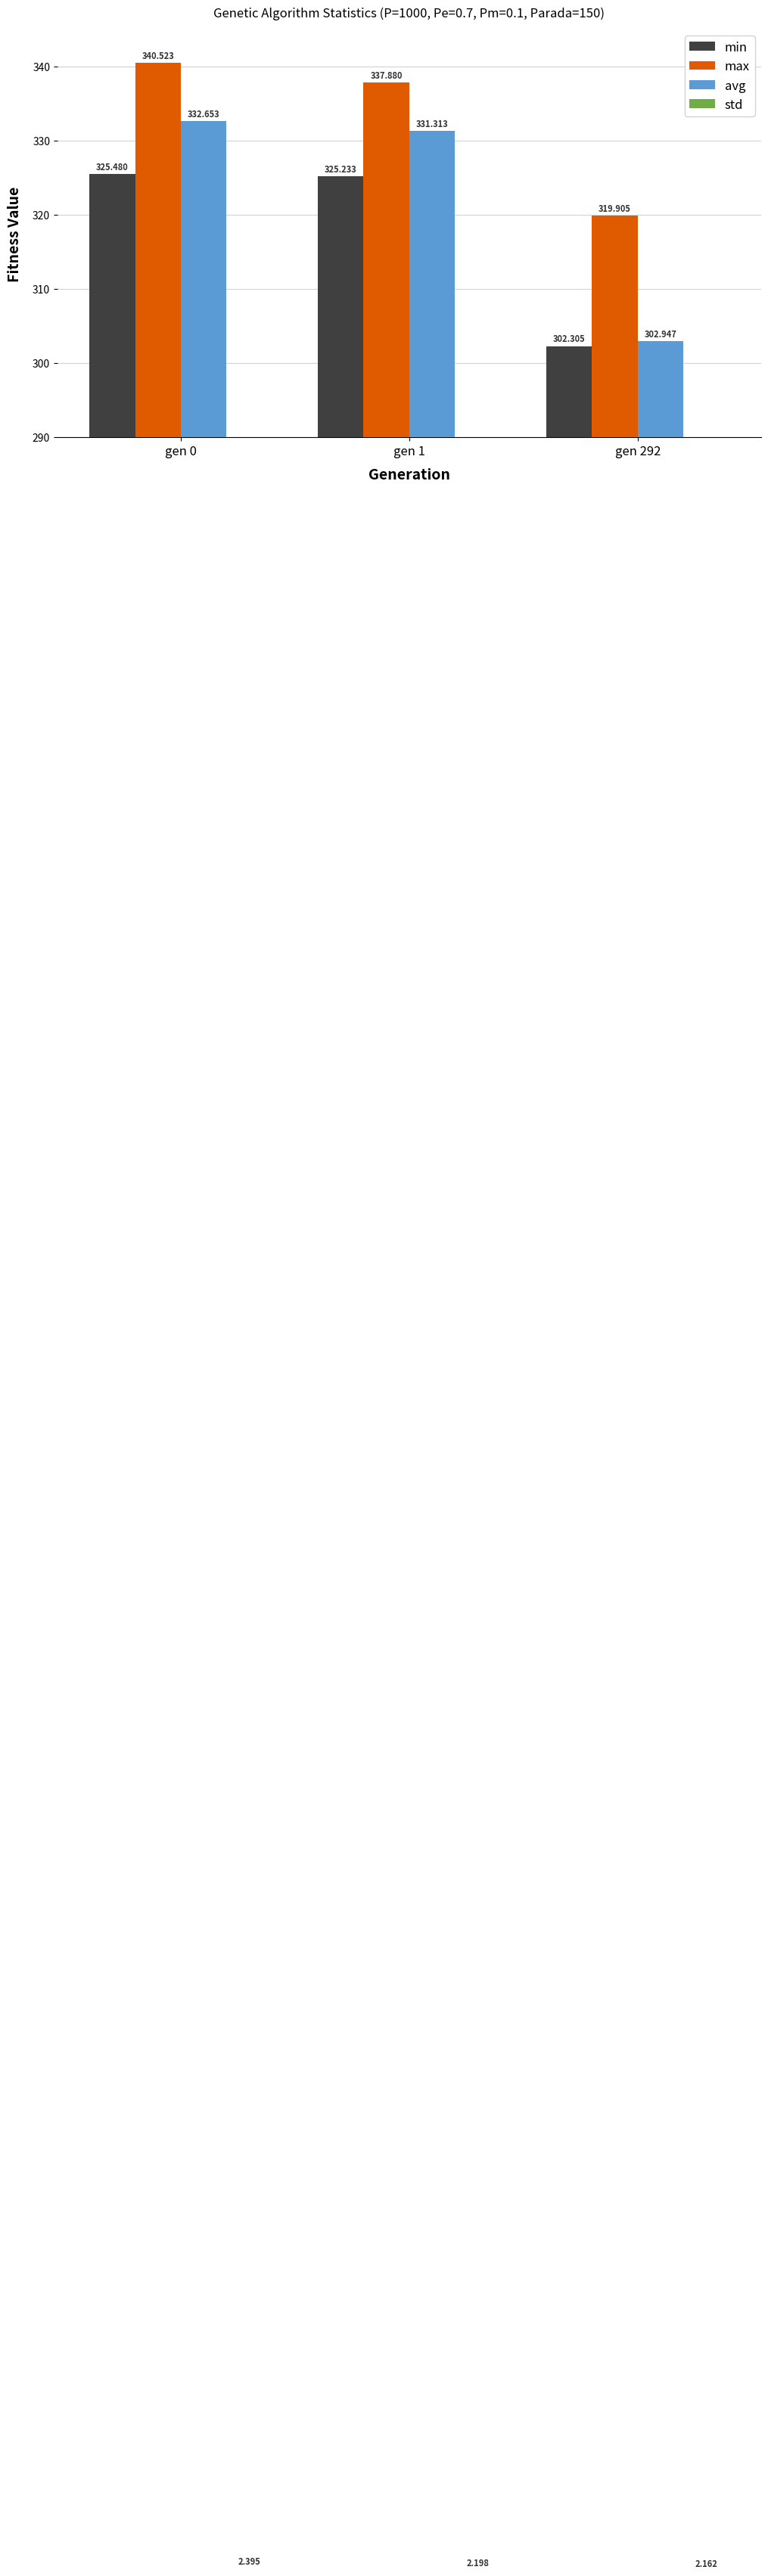

Between gen 0 and gen 1, which is larger?

gen 0